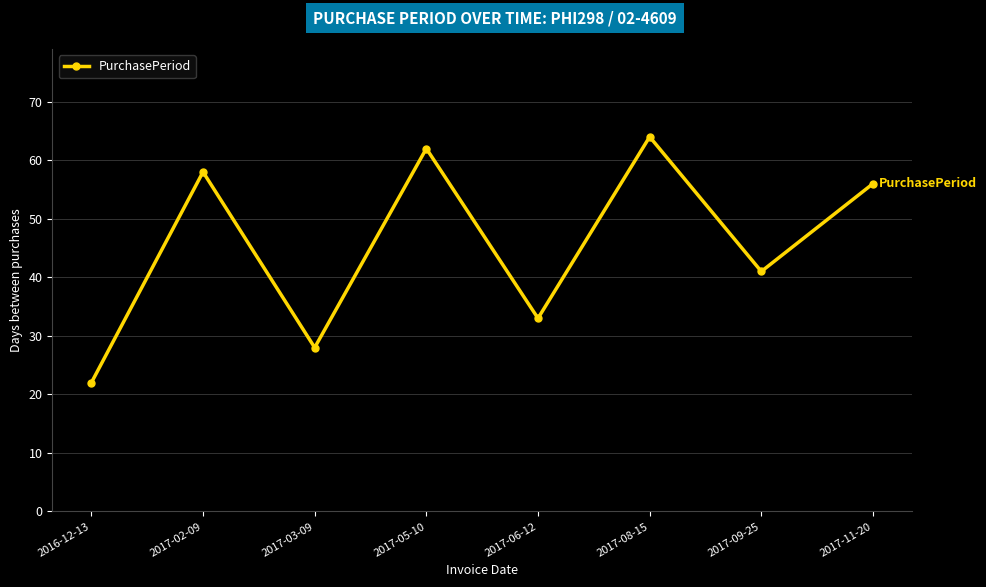

The chart shows a value of 18 at 2017-11-20. True or false?

False